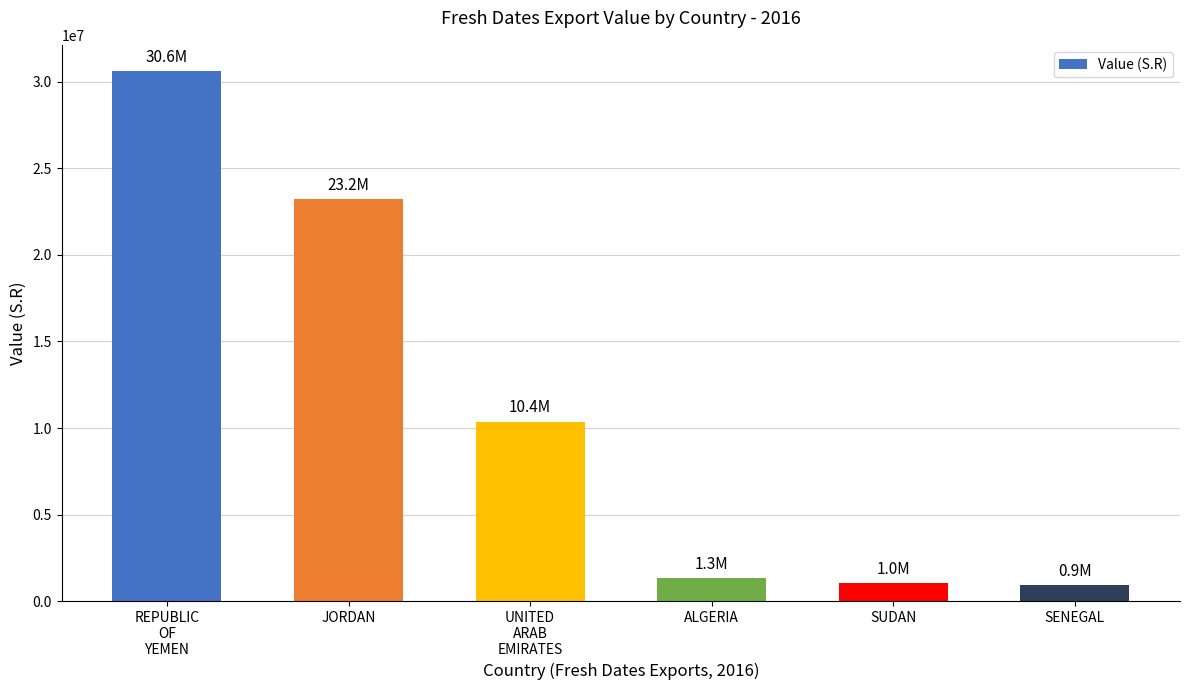

Does the chart contain stacked bars?

No